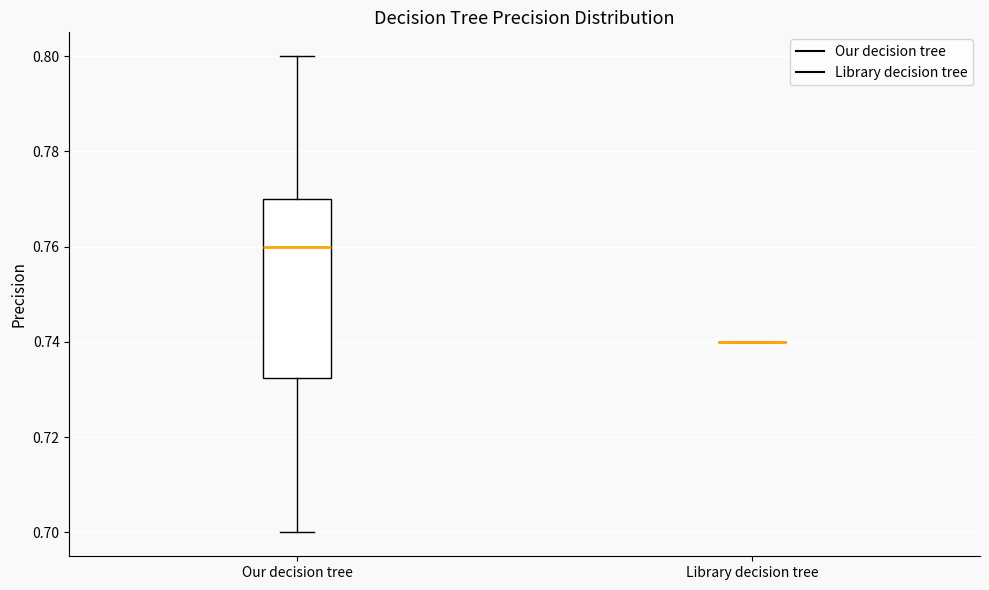

Which box is the tallest, from its lower edge to its upper edge?

Our decision tree